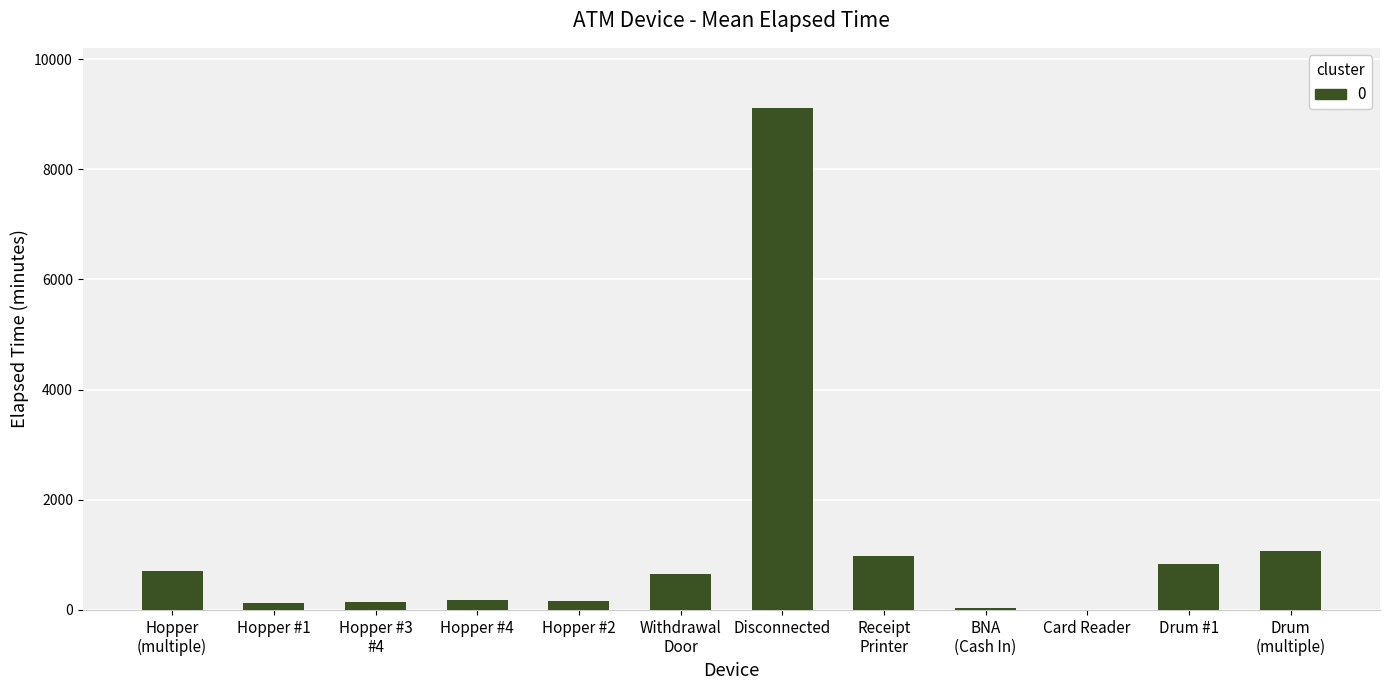

Which label corresponds to the largest value in the chart?

Disconnected